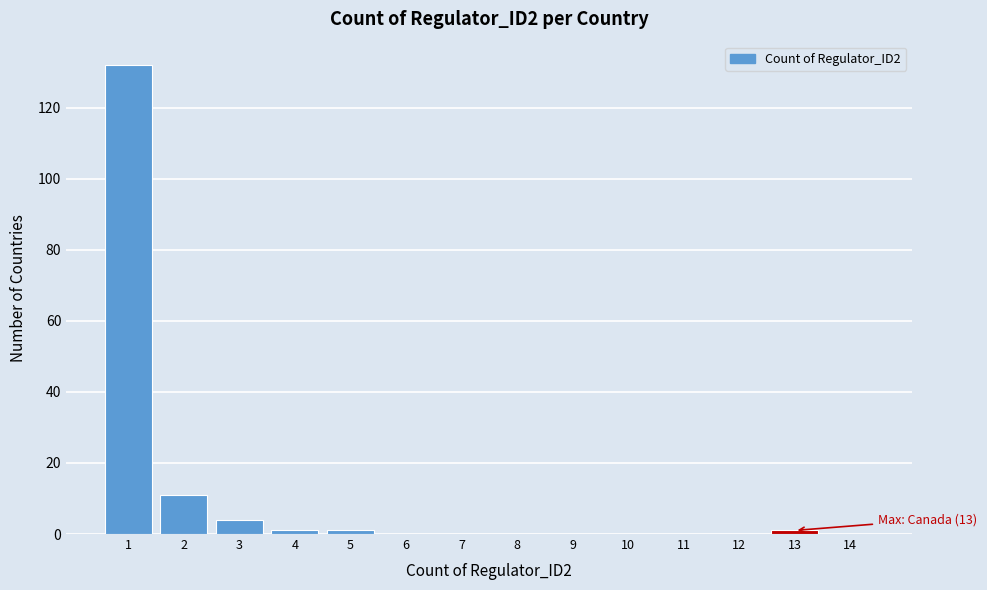

Over which range of the x-axis is the bar tallest?

0.5 to 1.5